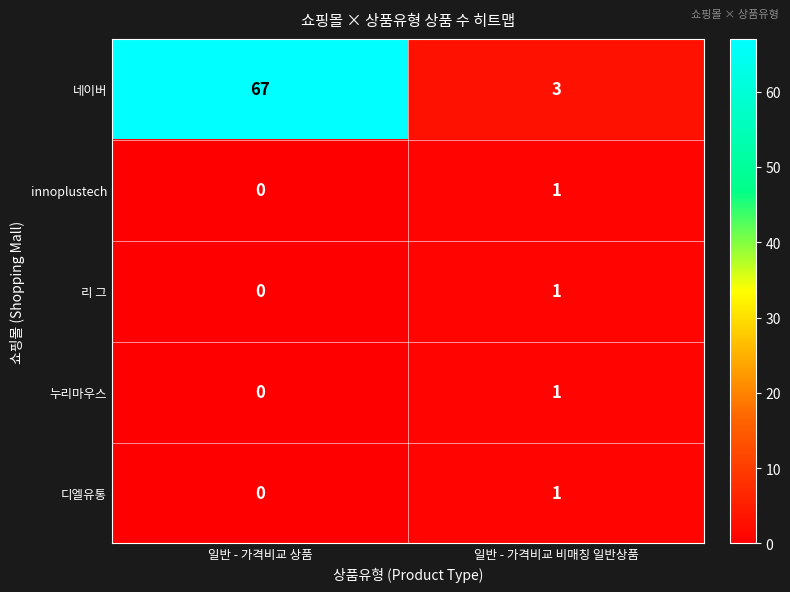

True or false: 네이버 has a value of 3 at 일반 - 가격비교 비매칭 일반상품.

True